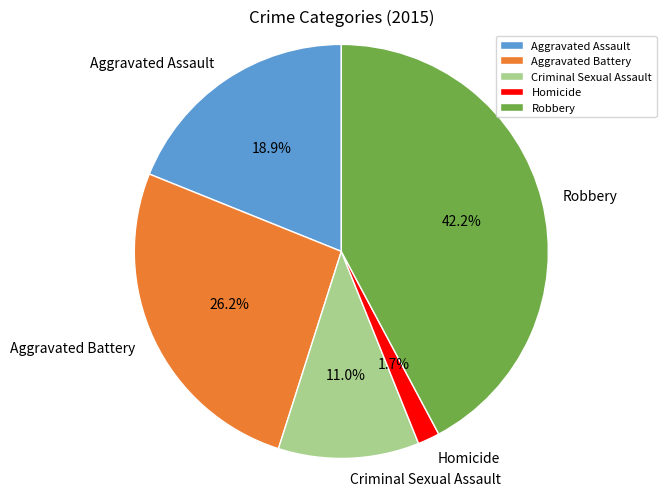

How many slices are in this pie chart?

5